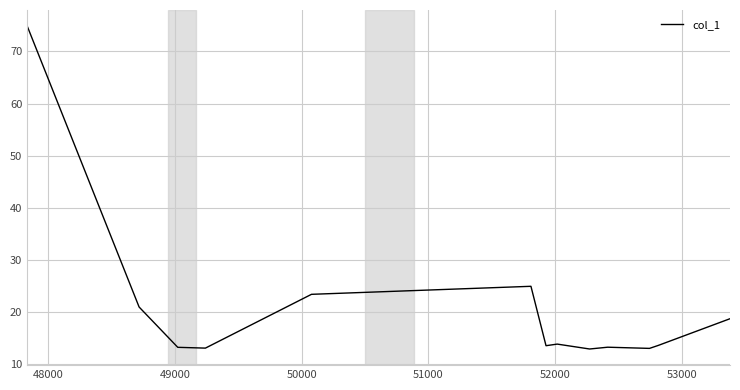

What is the minimum value shown in the chart?

12.9